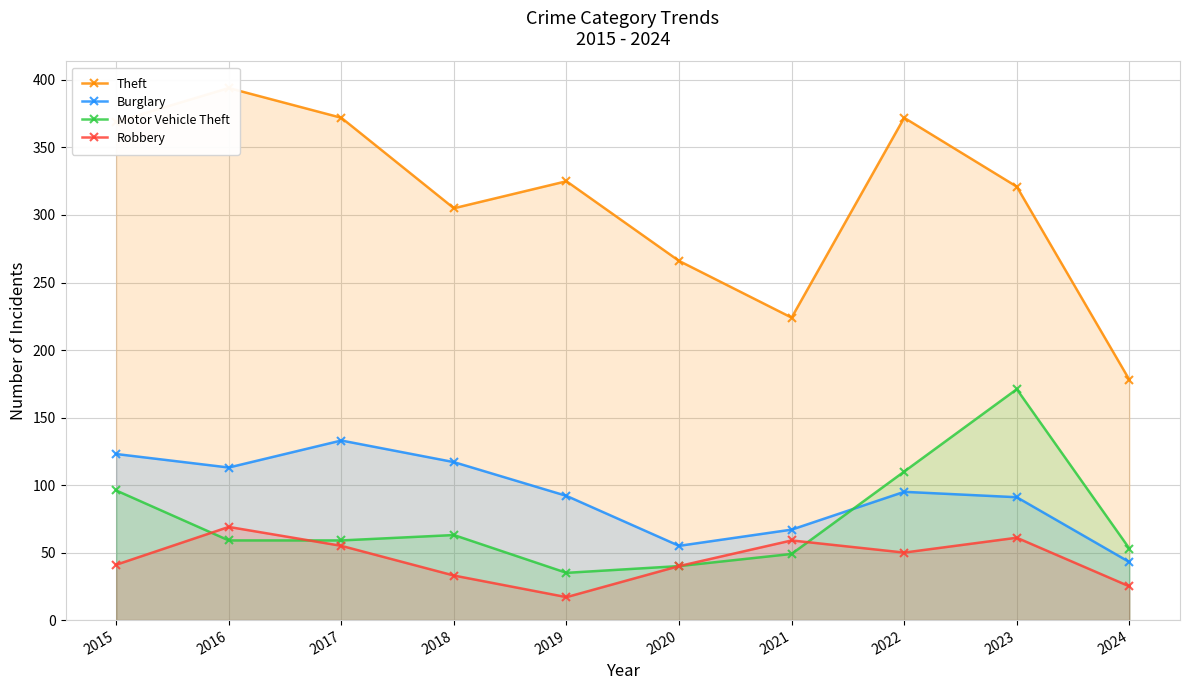

Where does the Motor Vehicle Theft series first go above 59?

2015